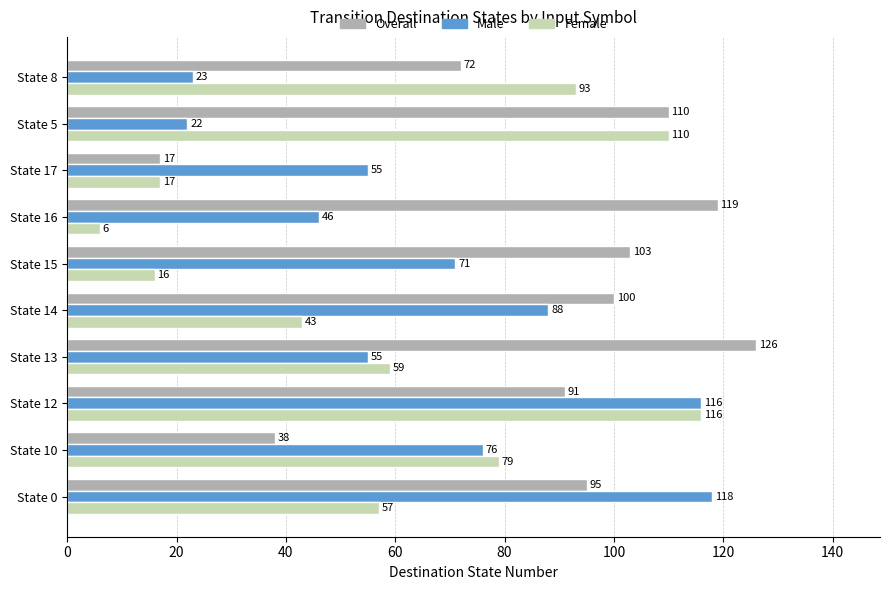

What is the spread (max minus min) of values at State 14?

57